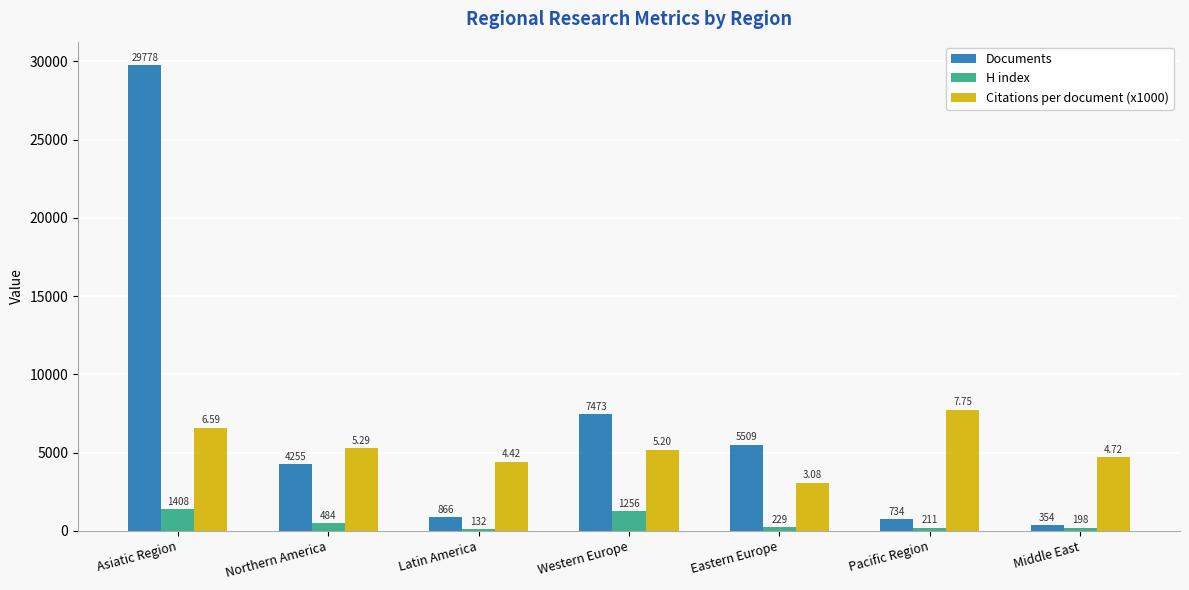

At how many categories does at least one series exceed 20275?

1